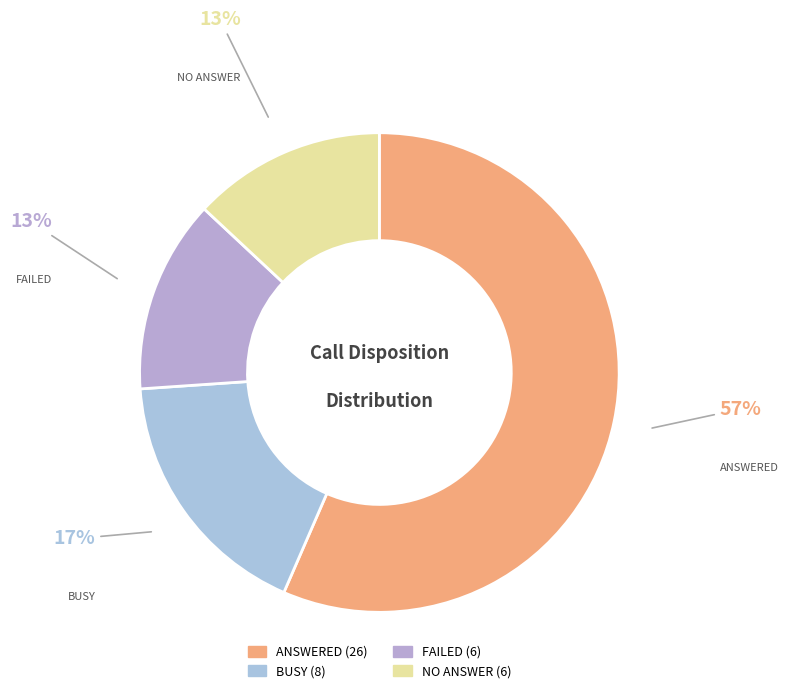

Between BUSY and ANSWERED, which is larger?

ANSWERED